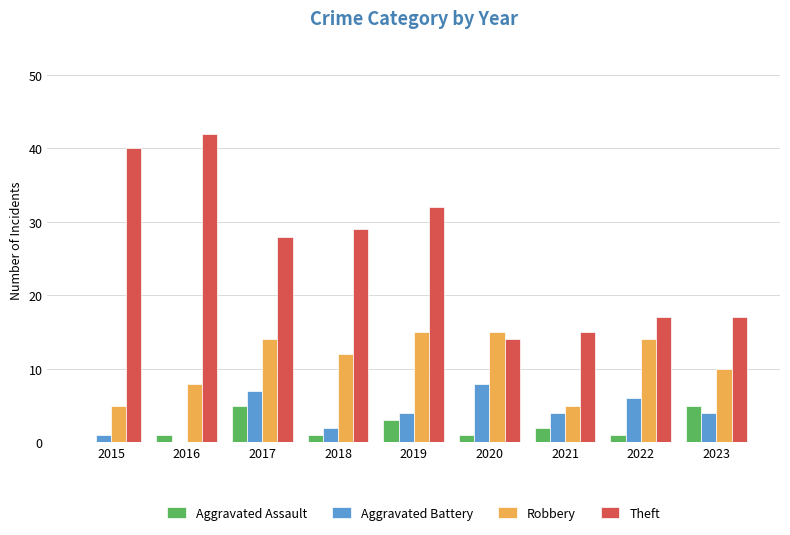

Reading right to left, transcribe all the data shown in this chart.

Aggravated Assault: 2023=5	2022=1	2021=2	2020=1	2019=3	2018=1	2017=5	2016=1	2015=0
Aggravated Battery: 2023=4	2022=6	2021=4	2020=8	2019=4	2018=2	2017=7	2016=0	2015=1
Robbery: 2023=10	2022=14	2021=5	2020=15	2019=15	2018=12	2017=14	2016=8	2015=5
Theft: 2023=17	2022=17	2021=15	2020=14	2019=32	2018=29	2017=28	2016=42	2015=40